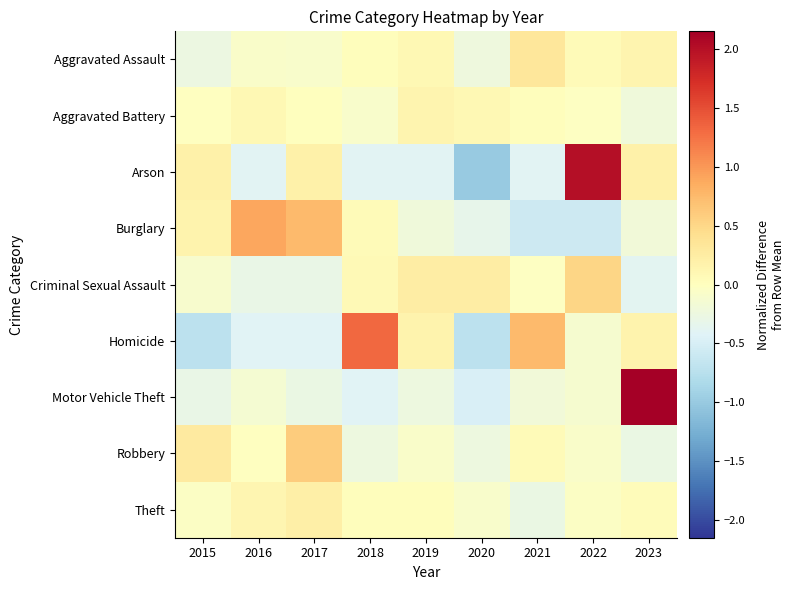

Reading left to right, transcribe all the data shown in this chart.

Aggravated Assault: 2015=-0.3	2016=-0.1	2017=-0.1	2018=0.0	2019=0.1	2020=-0.2	2021=0.3	2022=0.1	2023=0.1
Aggravated Battery: 2015=-0.0	2016=0.1	2017=0.0	2018=-0.1	2019=0.1	2020=0.1	2021=0.0	2022=-0.0	2023=-0.2
Arson: 2015=0.2	2016=-0.4	2017=0.2	2018=-0.4	2019=-0.4	2020=-1.0	2021=-0.4	2022=2.0	2023=0.2
Burglary: 2015=0.2	2016=0.9	2017=0.8	2018=0.1	2019=-0.2	2020=-0.3	2021=-0.6	2022=-0.6	2023=-0.2
Criminal Sexual Assault: 2015=-0.1	2016=-0.3	2017=-0.3	2018=0.1	2019=0.2	2020=0.2	2021=-0.0	2022=0.5	2023=-0.4
Homicide: 2015=-0.7	2016=-0.4	2017=-0.4	2018=1.3	2019=0.2	2020=-0.7	2021=0.7	2022=-0.1	2023=0.2
Motor Vehicle Theft: 2015=-0.3	2016=-0.1	2017=-0.3	2018=-0.4	2019=-0.2	2020=-0.5	2021=-0.2	2022=-0.1	2023=2.1
Robbery: 2015=0.3	2016=-0.0	2017=0.6	2018=-0.2	2019=-0.1	2020=-0.2	2021=0.1	2022=-0.1	2023=-0.3
Theft: 2015=-0.0	2016=0.1	2017=0.2	2018=0.0	2019=0.0	2020=-0.1	2021=-0.3	2022=-0.0	2023=0.0